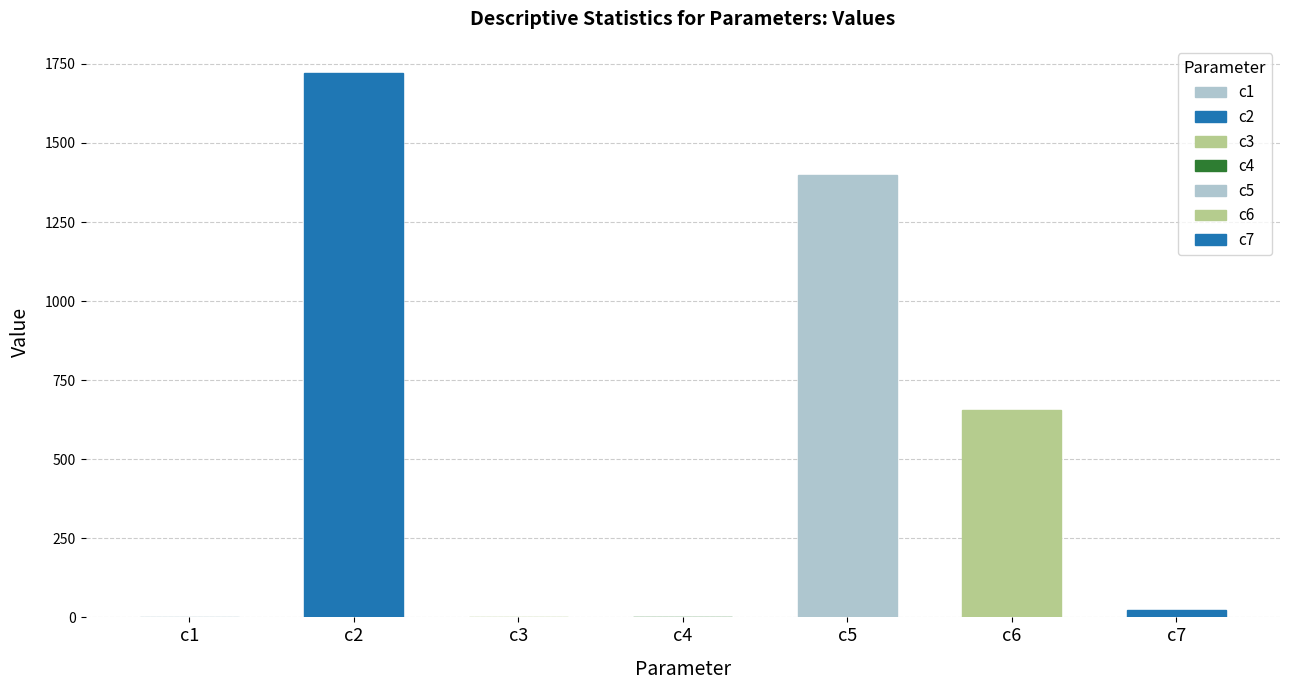

What is the sum of the values at c2 and c5?

3119.4